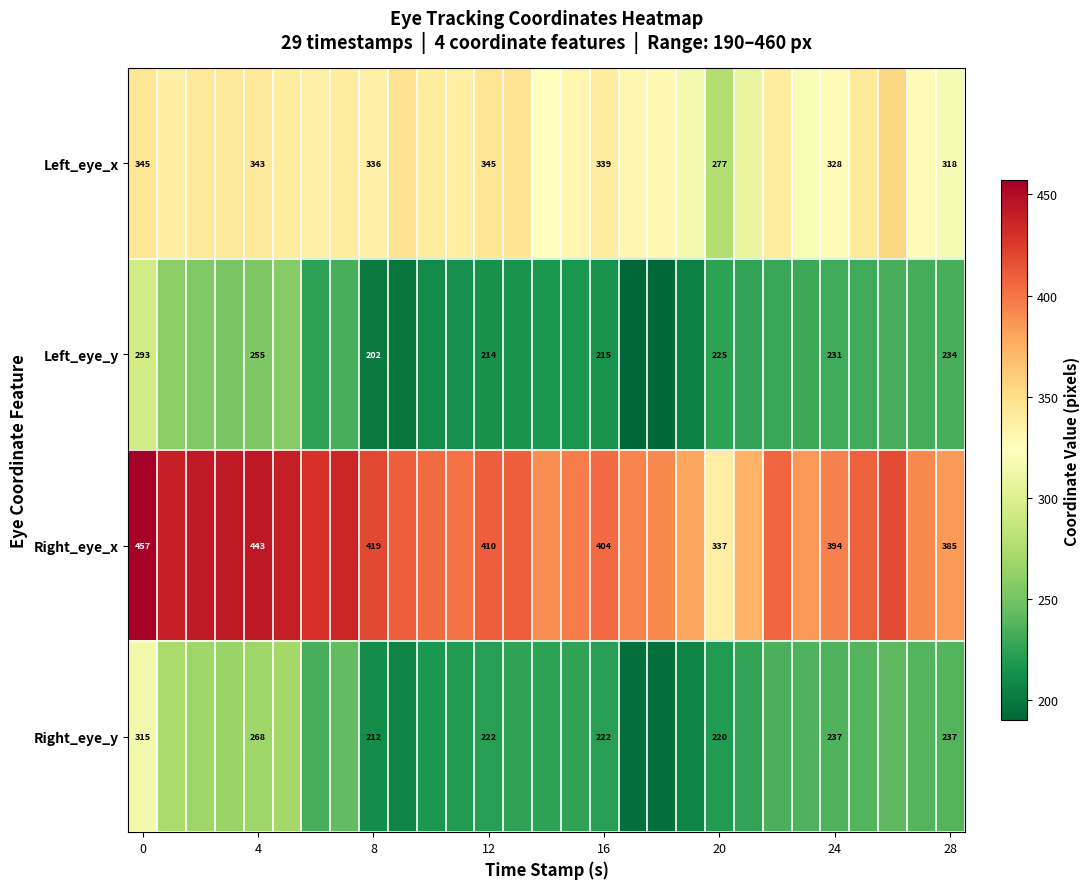

What is the difference between the second highest and second lowest values in the Left_eye_x series?

38.9